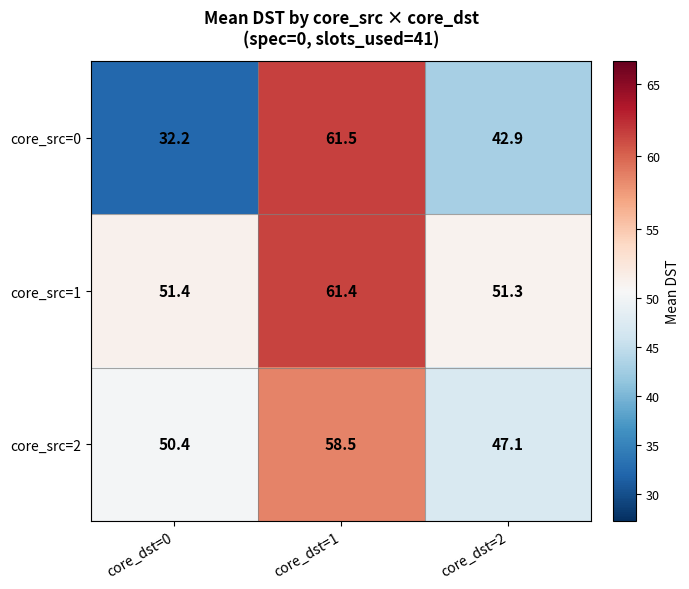

What is the sum of all core_src=2 values?

156.0